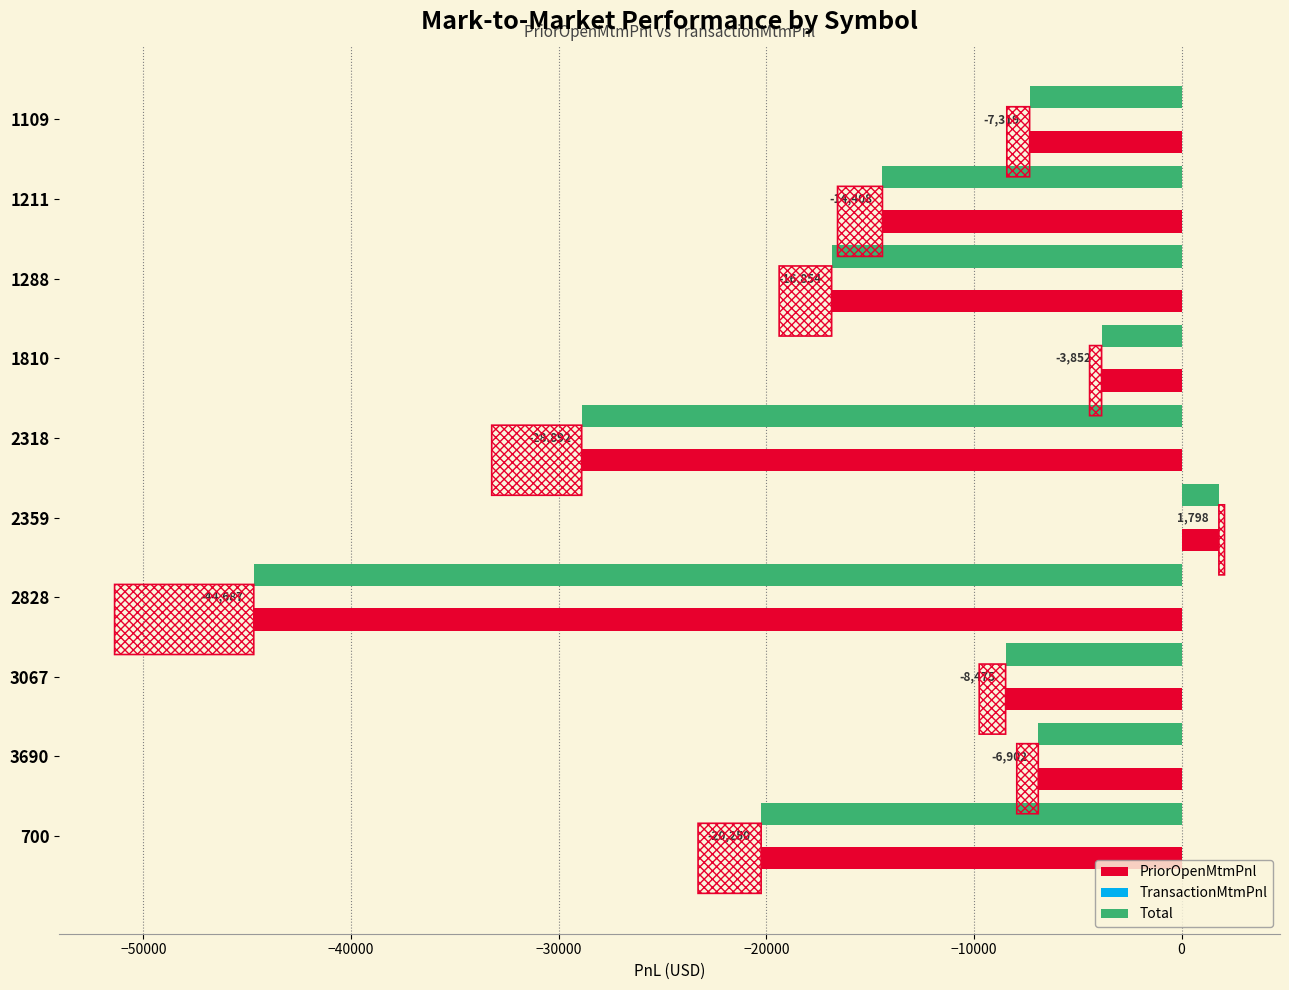

What is the highest value of the PriorOpenMtmPnl series?

1797.7